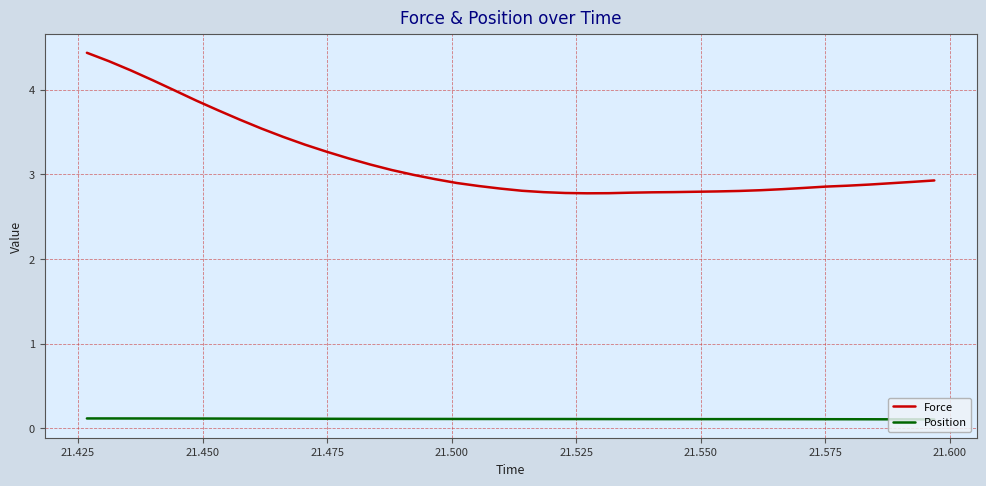

True or false: Position and Force cross at least once.

False